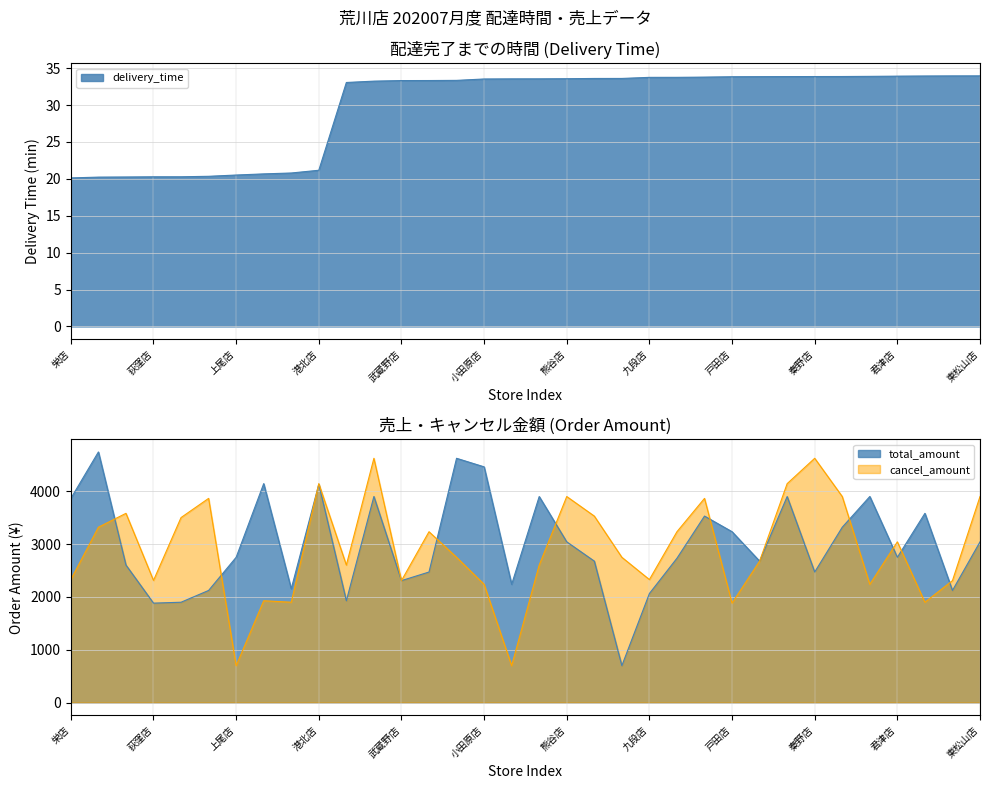

In cancel_amount, how many points are lower than both neighbors (excluding endpoints)?

10